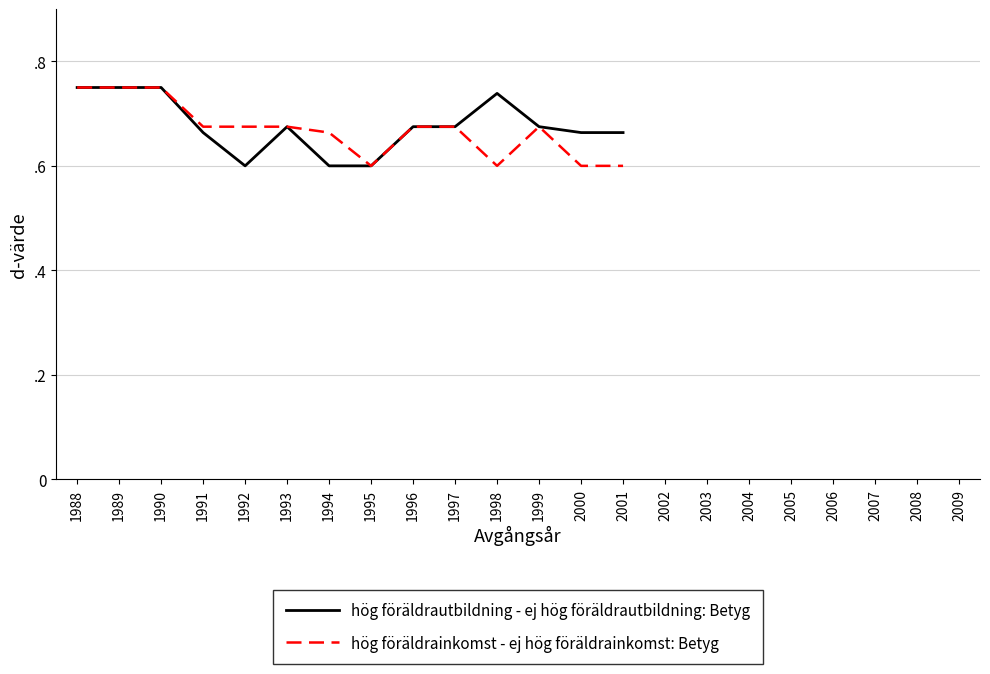

True or false: hög föräldrautbildning - ej hög föräldrautbildning: Betyg and hög föräldrainkomst - ej hög föräldrainkomst: Betyg intersect in this chart.

False